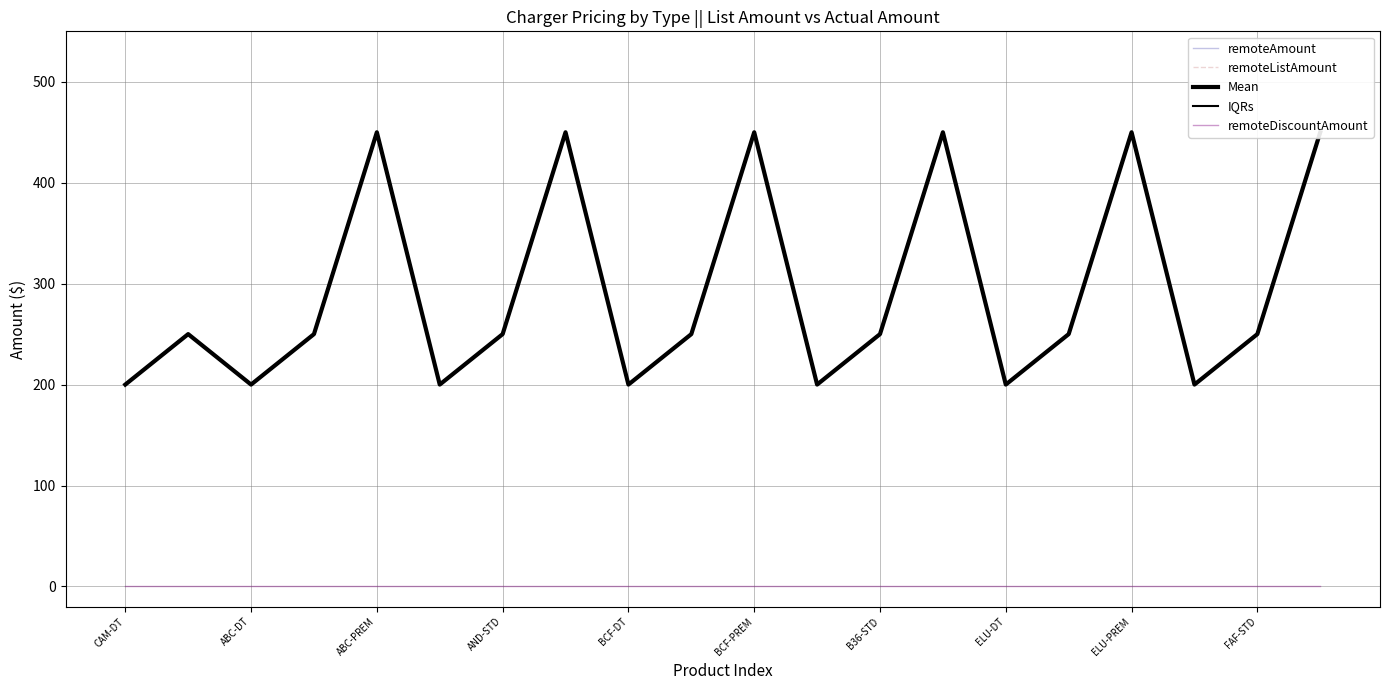

At how many categories does at least one series exceed 312?

6